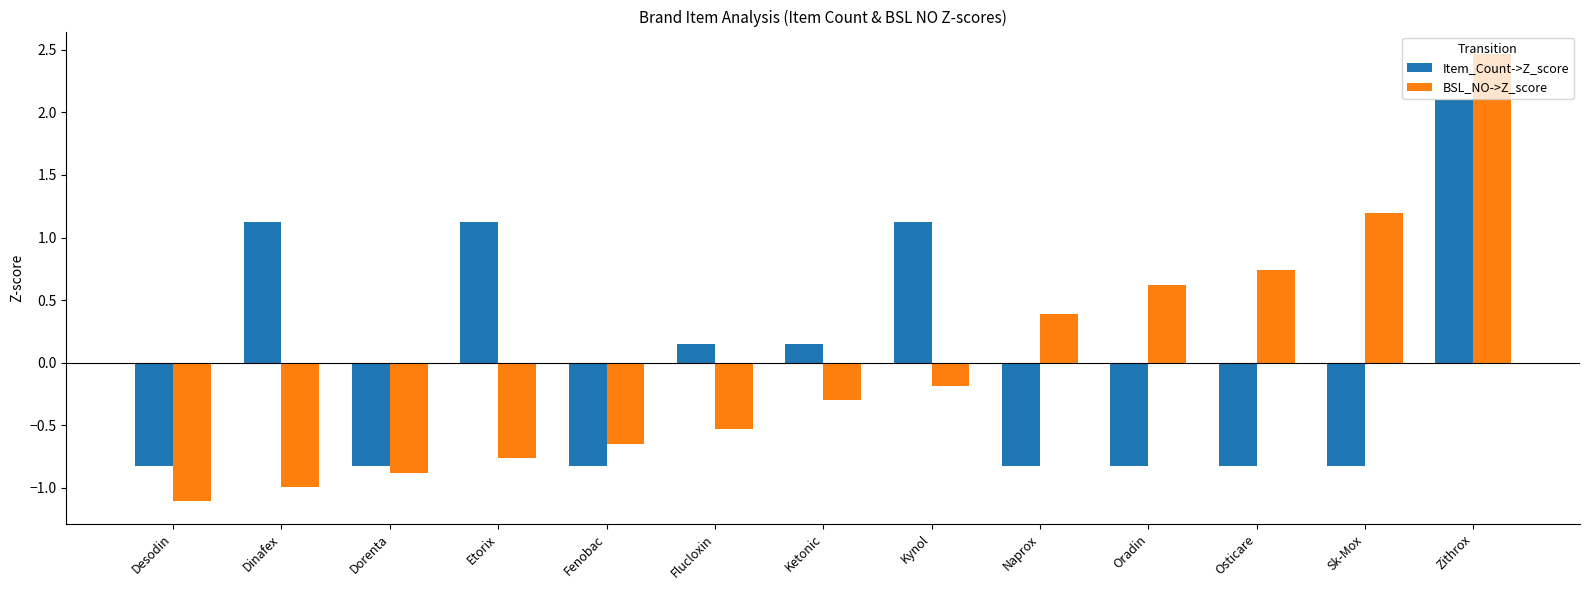

How many values in Item_Count->Z_score are below zero?

7